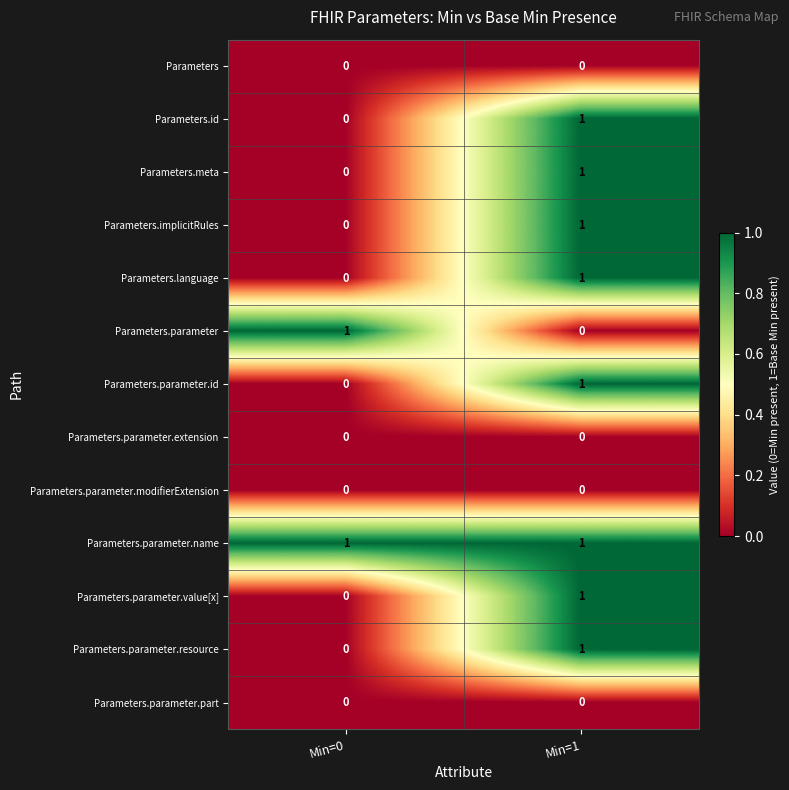

Which series has the largest total across all categories?

Parameters.parameter.name